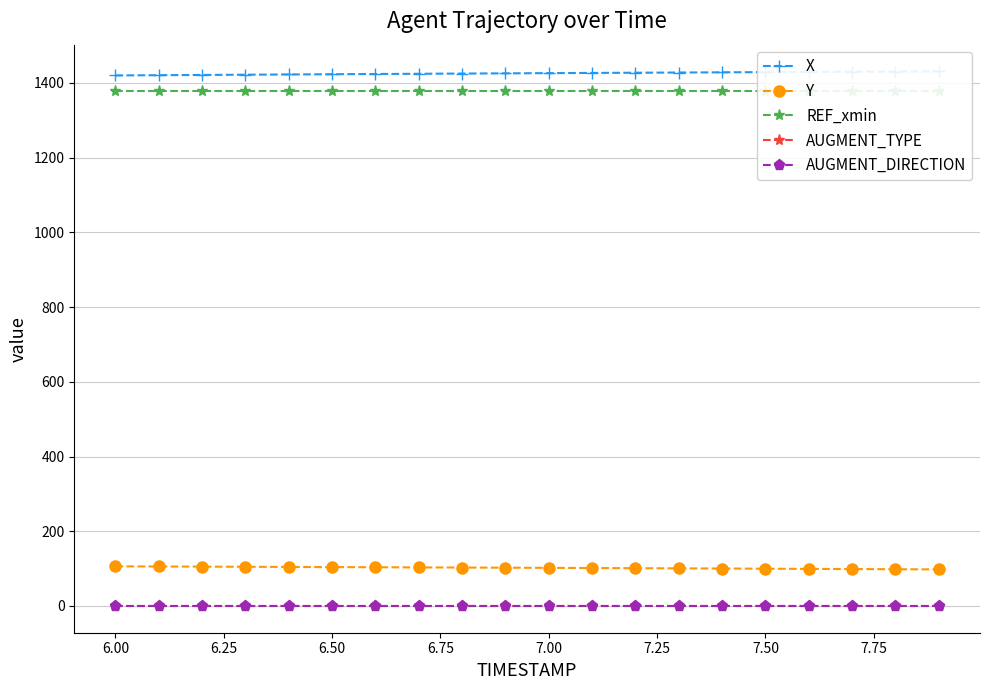

What is the highest value of the Y series?

106.1